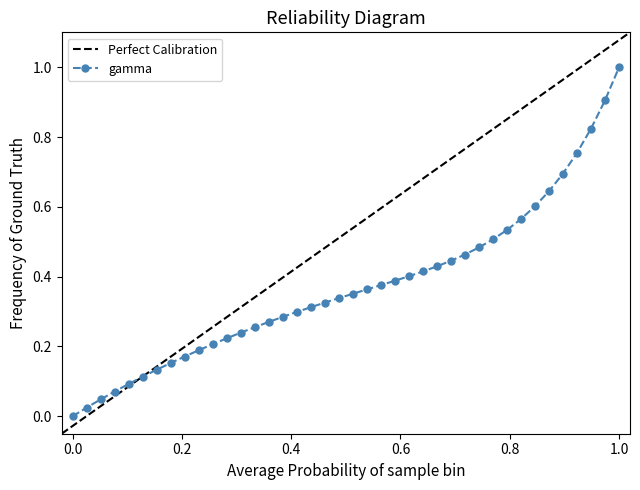

How many values in the gamma series exceed 0?

39